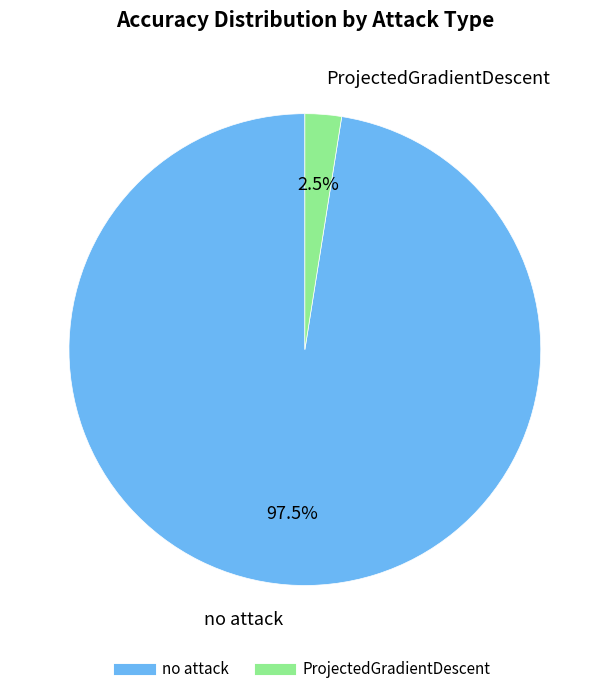

Rank the categories by value from highest to lowest.

no attack, ProjectedGradientDescent